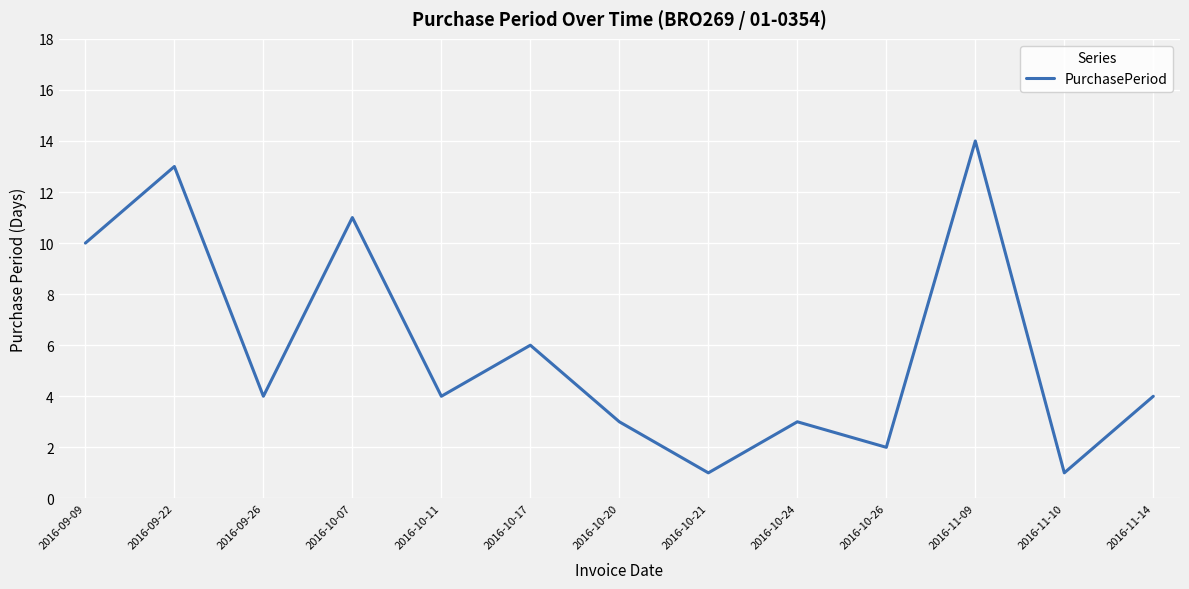

What is the difference between the values at 2016-11-10 and 2016-10-11?

3